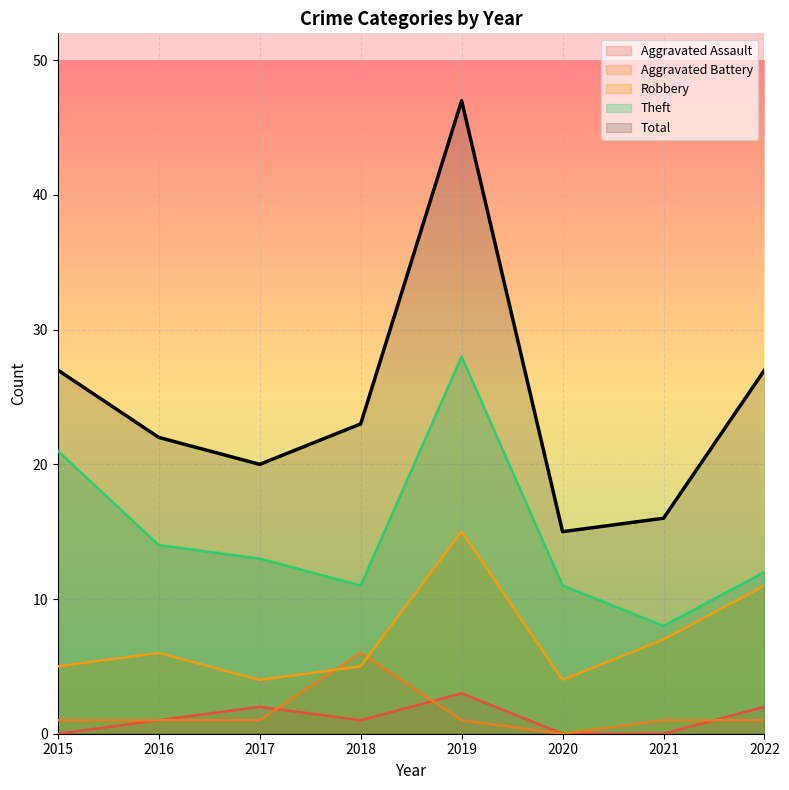

Which series has the largest total across all categories?

Total